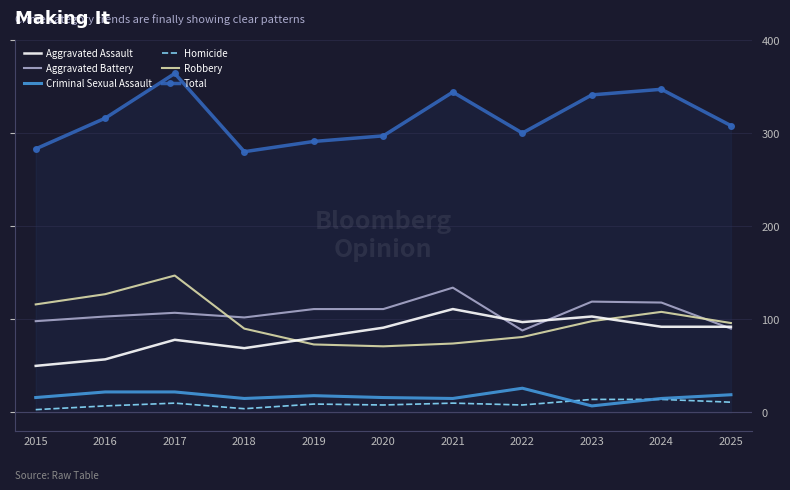

At which category does the chart reach its peak across all series?

2017